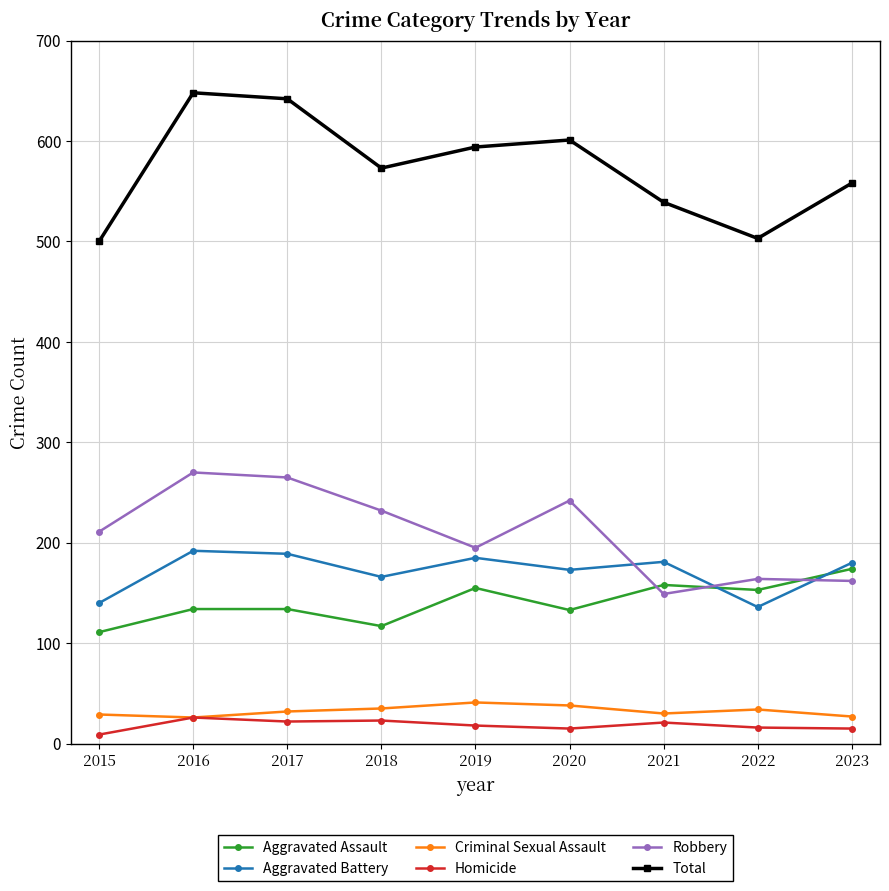

True or false: Criminal Sexual Assault and Total cross at least once.

False